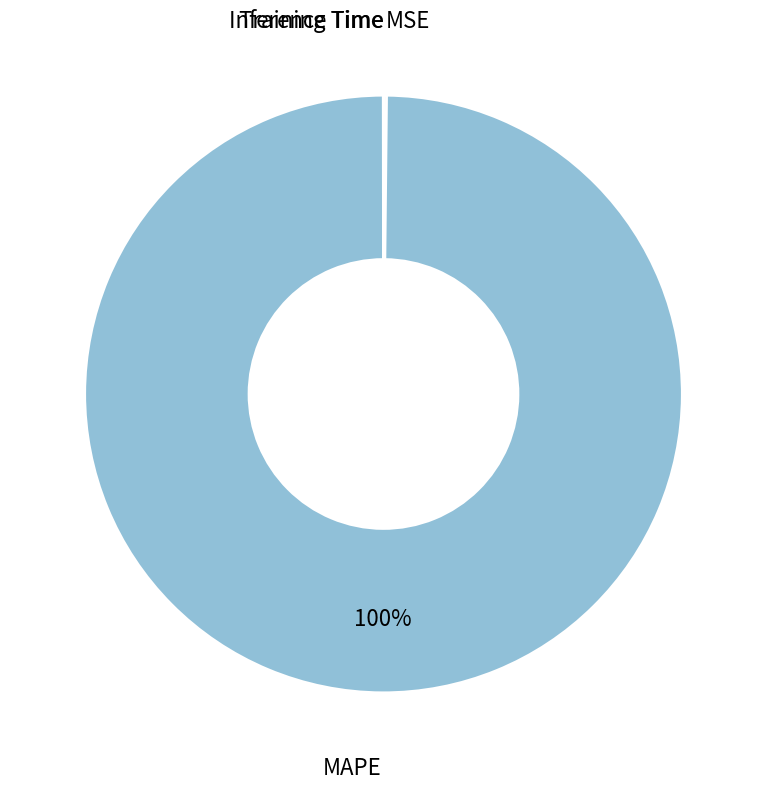

To the nearest percent, what is the difference between the largest and smallest slice percentages?

100%